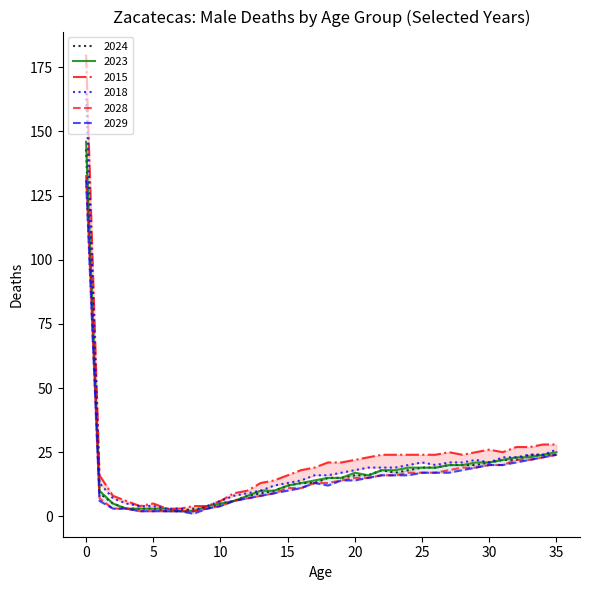

True or false: 2015 and 2023 intersect in this chart.

False